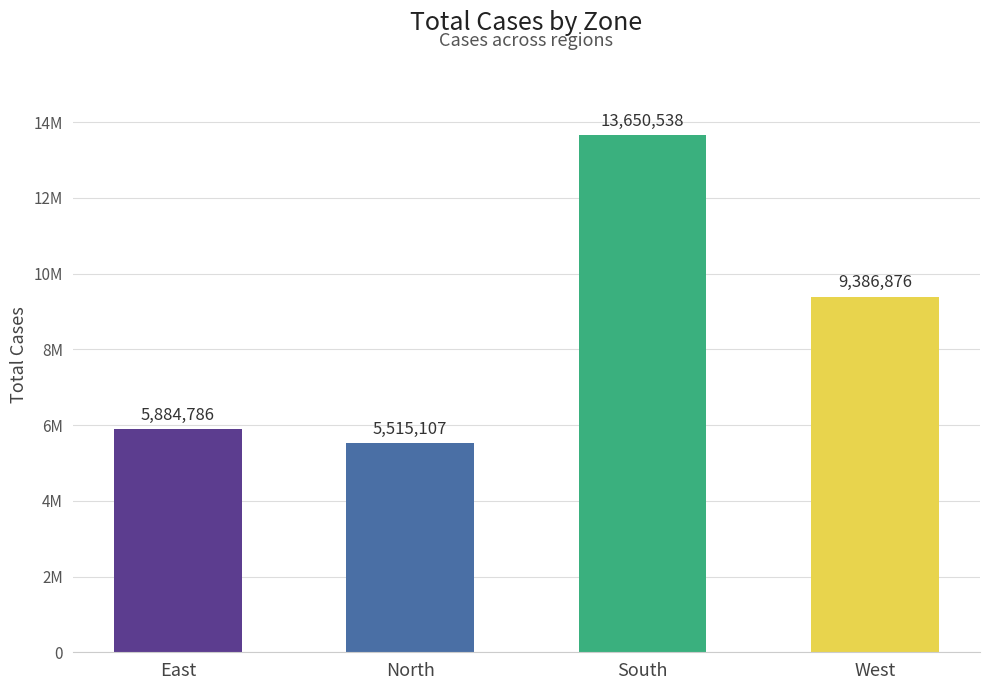

Are the bars horizontal?

No